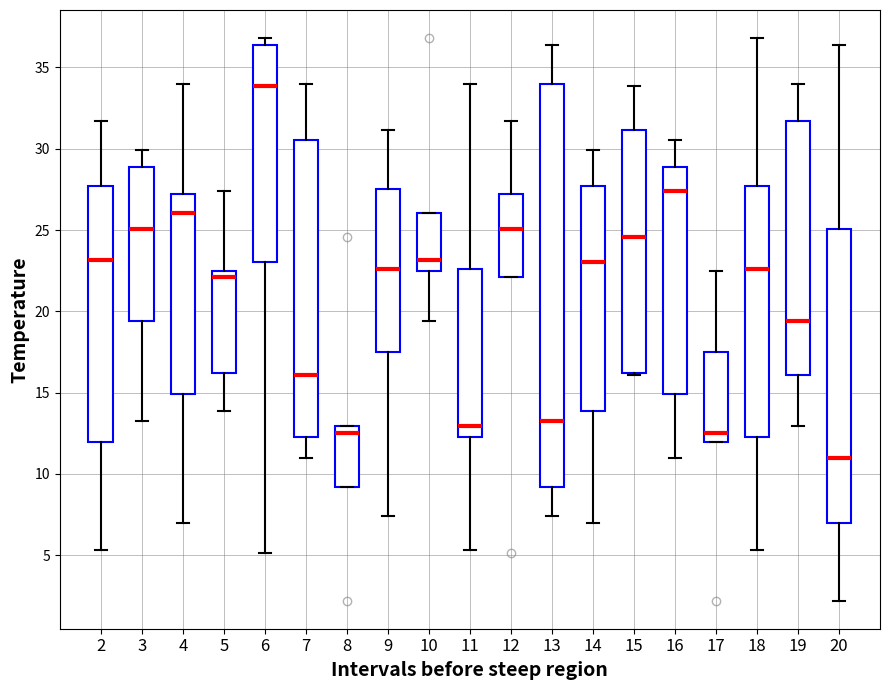

Reading left to right, transcribe this box plot: for each box, give where its median line is, the range the box spans, and where its two whiskers end, as read against the y-axis. The values are not printed on the chart, so give them approximately, as read against the axis.

2: median 23.0, box 12.0 to 27.5, whiskers 5.5 to 31.5
3: median 25.0, box 19.5 to 29.0, whiskers 13.0 to 30.0
4: median 26.0, box 15.0 to 27.0, whiskers 7.0 to 34.0
5: median 22.0, box 16.0 to 22.5, whiskers 14.0 to 27.5
6: median 34.0, box 23.0 to 36.5, whiskers 5.0 to 37.0
7: median 16.0, box 12.5 to 30.5, whiskers 11.0 to 34.0
8: median 12.5, box 9.0 to 13.0, whiskers 9.0 to 13.0
9: median 22.5, box 17.5 to 27.5, whiskers 7.5 to 31.0
10: median 23.0, box 22.5 to 26.0, whiskers 19.5 to 26.0
11: median 13.0, box 12.5 to 22.5, whiskers 5.5 to 34.0
12: median 25.0, box 22.0 to 27.0, whiskers 22.0 to 31.5
13: median 13.0, box 9.0 to 34.0, whiskers 7.5 to 36.5
14: median 23.0, box 14.0 to 27.5, whiskers 7.0 to 30.0
15: median 24.5, box 16.0 to 31.0, whiskers 16.0 to 34.0
16: median 27.5, box 15.0 to 29.0, whiskers 11.0 to 30.5
17: median 12.5, box 12.0 to 17.5, whiskers 12.0 to 22.5
18: median 22.5, box 12.5 to 27.5, whiskers 5.5 to 37.0
19: median 19.5, box 16.0 to 31.5, whiskers 13.0 to 34.0
20: median 11.0, box 7.0 to 25.0, whiskers 2.0 to 36.5